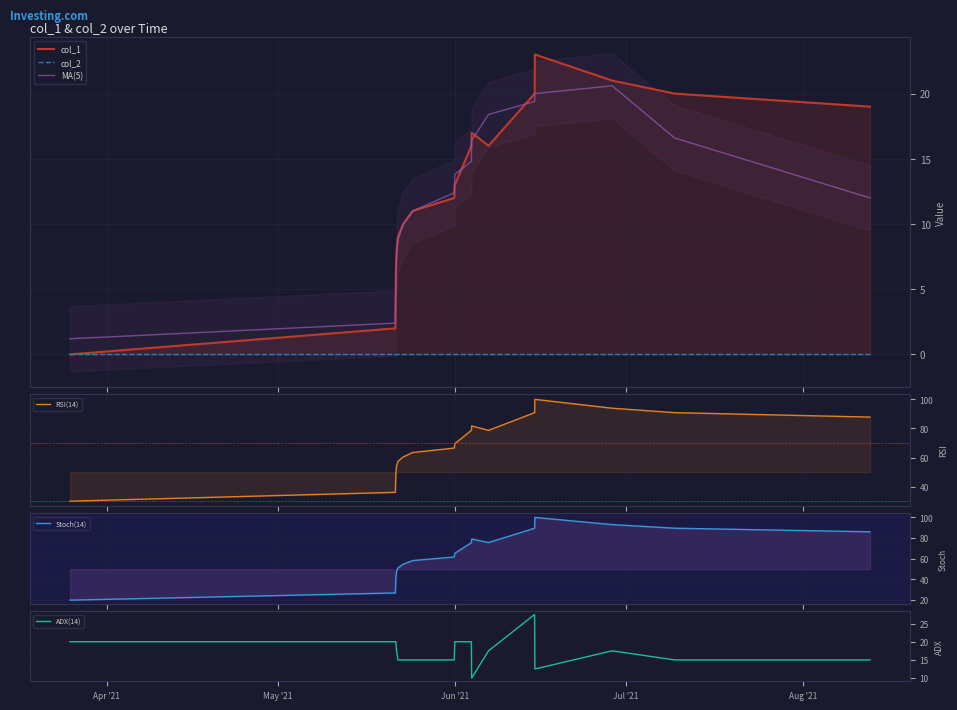

What is the minimum value for MA(5)?

1.2